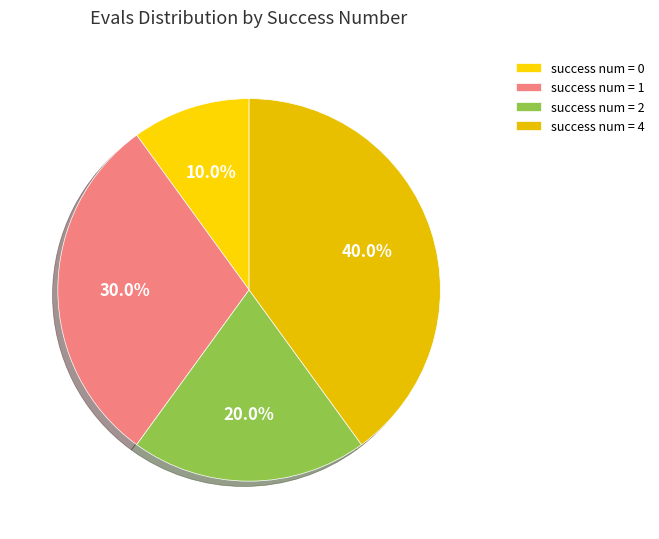

How many segments does this pie chart have?

4